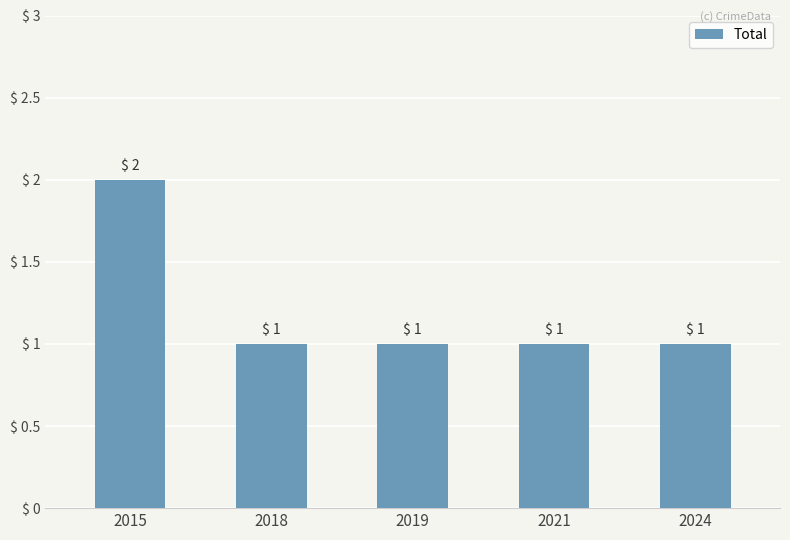

What is the value of the 2nd bar from the left?

1